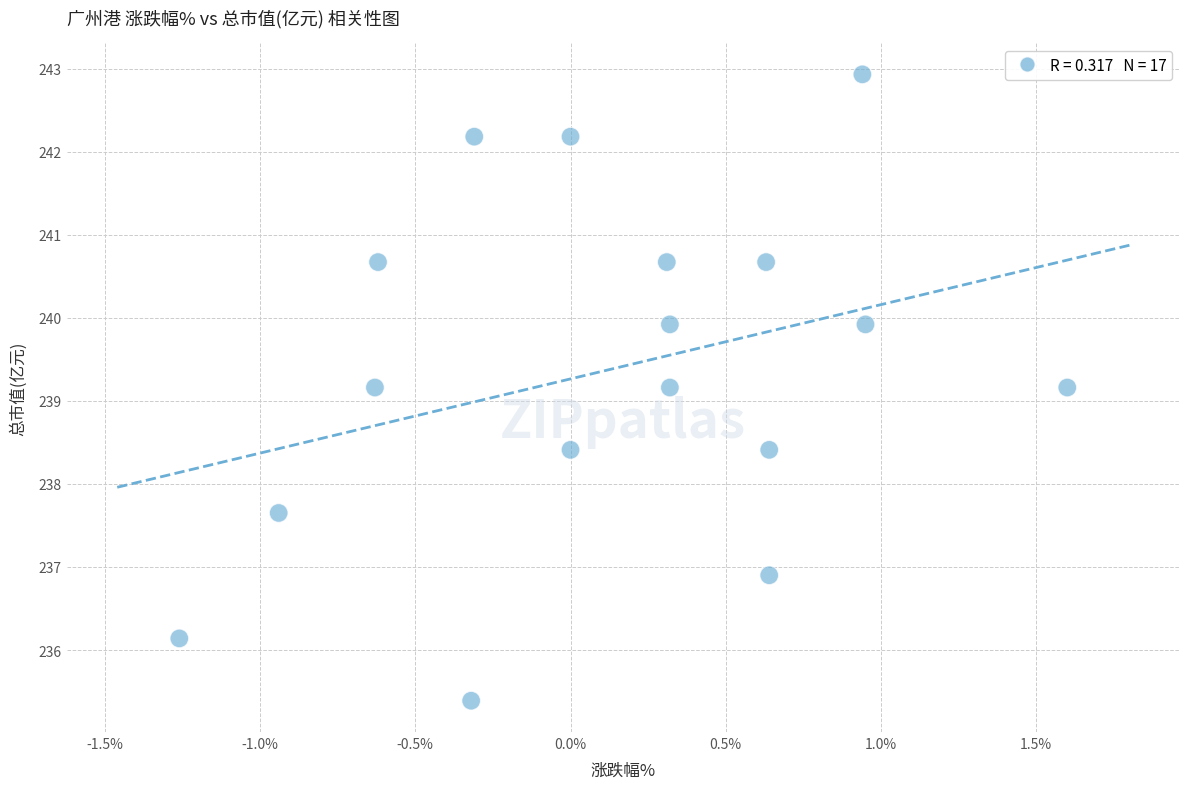

What is the range of Y values (max minus min)?

7.5